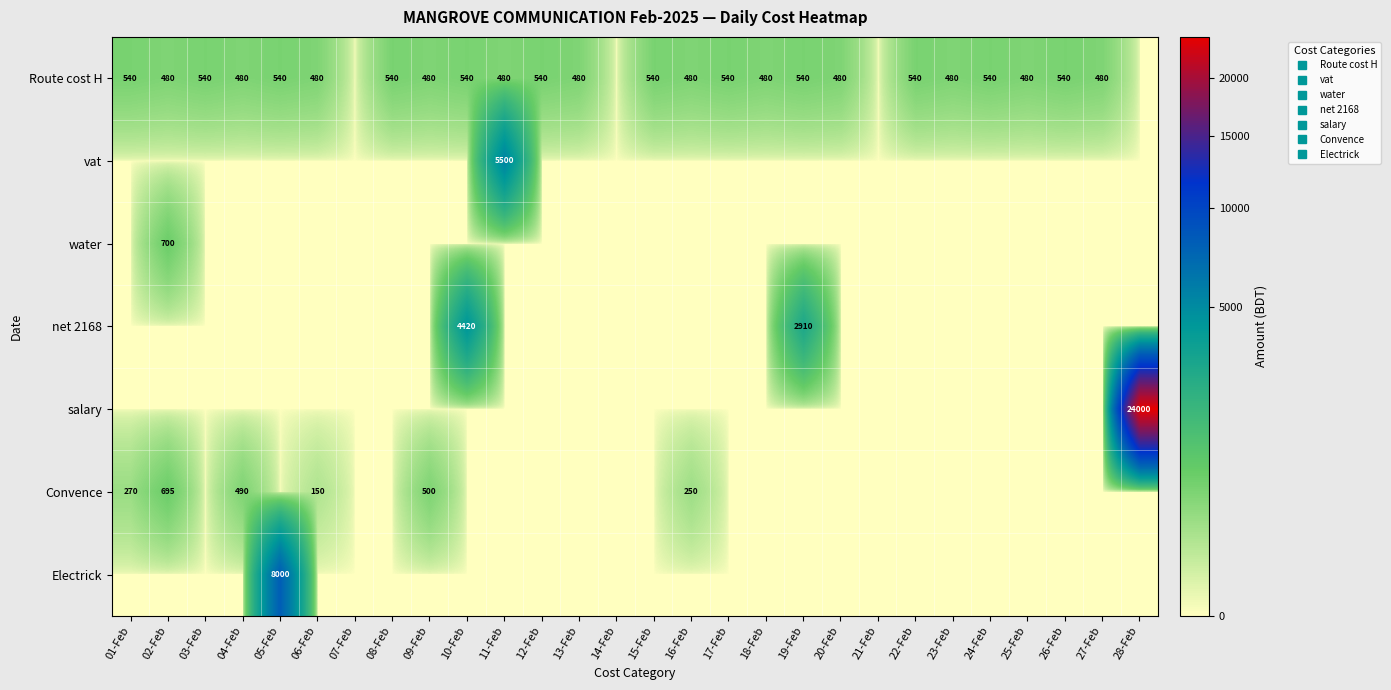

The value of salary at 18-Feb is 13646. True or false?

False